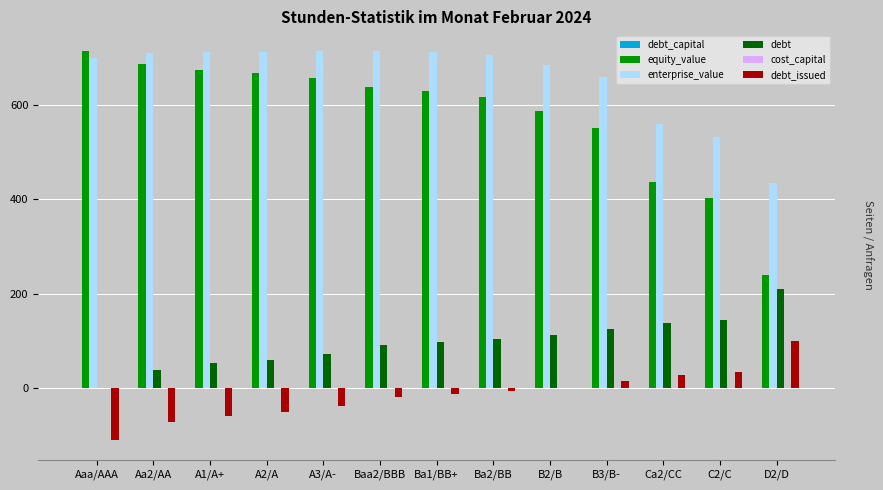

What is the highest value of the debt series?

209.8